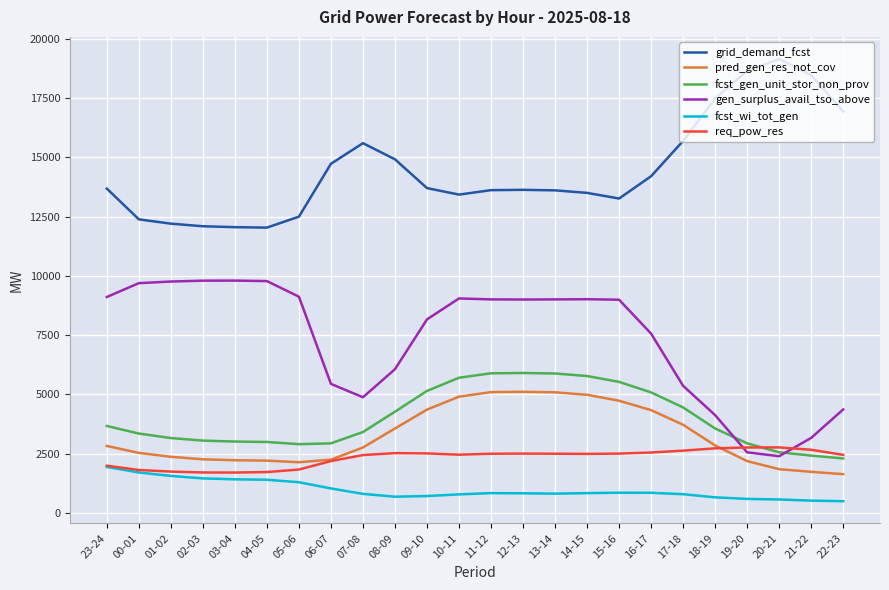

What is the difference between the maximum and minimum values in the fcst_gen_unit_stor_non_prov series?

3602